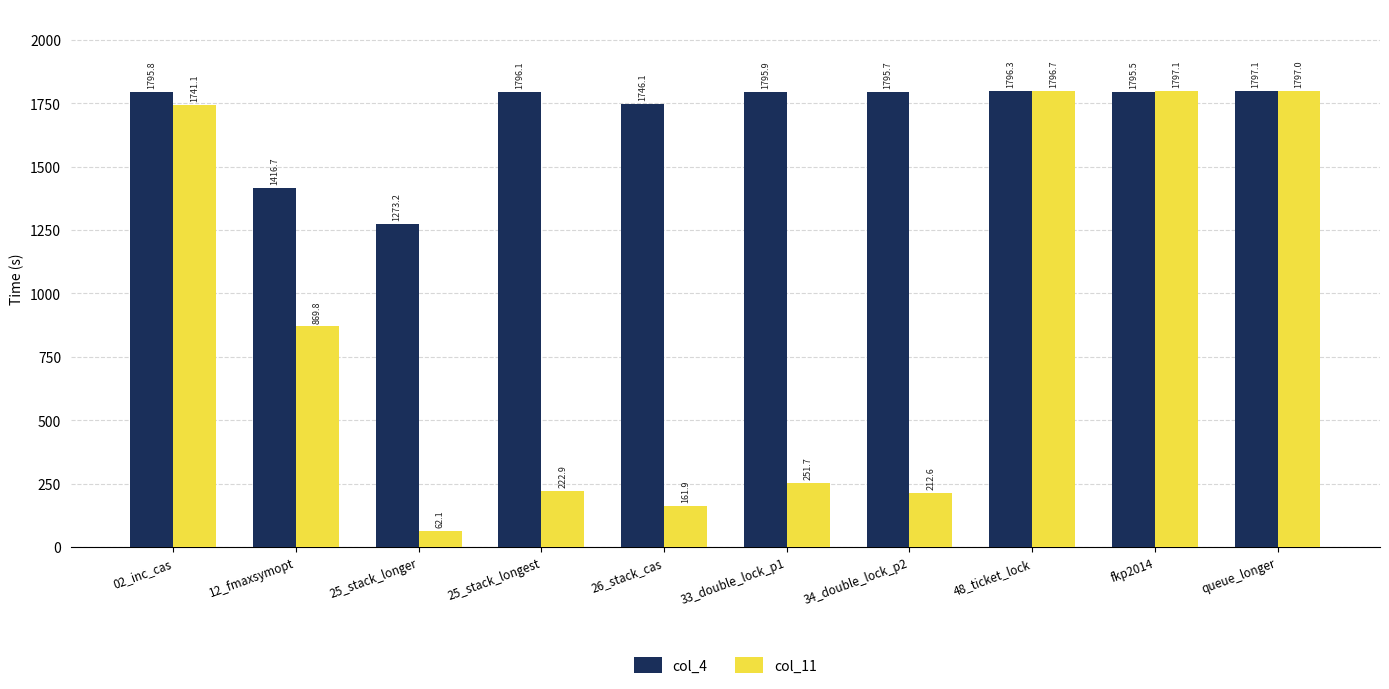

Is it true that col_4 equals 1273.2 at 25_stack_longer?

True